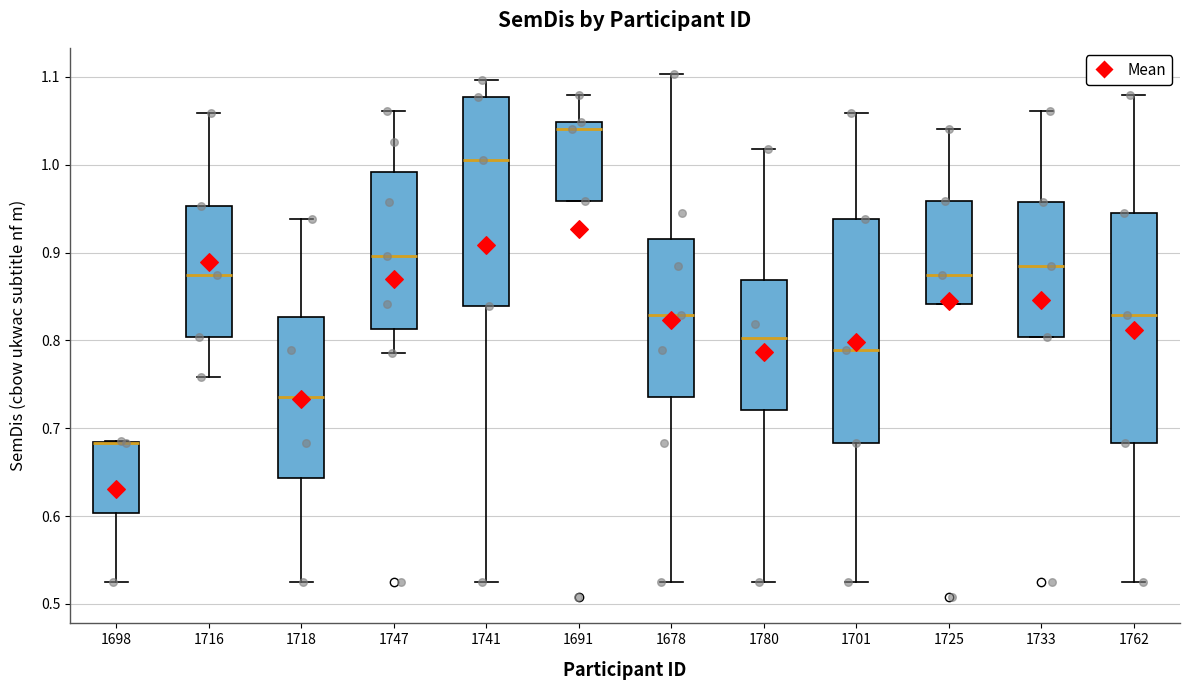

Reading left to right, transcribe this box plot: for each box, give where its median line is, the range the box spans, and where its two whiskers end, as read against the y-axis. The values are not printed on the chart, so give them approximately, as read against the axis.

1698: median 0.68 (drawn on the box's upper edge), box 0.60 to 0.68, whiskers 0.52 to 0.69
1716: median 0.87, box 0.80 to 0.95, whiskers 0.76 to 1.06
1718: median 0.74, box 0.64 to 0.83, whiskers 0.52 to 0.94
1747: median 0.90, box 0.81 to 0.99, whiskers 0.79 to 1.06
1741: median 1.01, box 0.84 to 1.08, whiskers 0.52 to 1.10
1691: median 1.04, box 0.96 to 1.05, whiskers 0.96 to 1.08
1678: median 0.83, box 0.74 to 0.92, whiskers 0.52 to 1.10
1780: median 0.80, box 0.72 to 0.87, whiskers 0.52 to 1.02
1701: median 0.79, box 0.68 to 0.94, whiskers 0.52 to 1.06
1725: median 0.87, box 0.84 to 0.96, whiskers 0.84 to 1.04
1733: median 0.88, box 0.80 to 0.96, whiskers 0.80 to 1.06
1762: median 0.83, box 0.68 to 0.95, whiskers 0.52 to 1.08